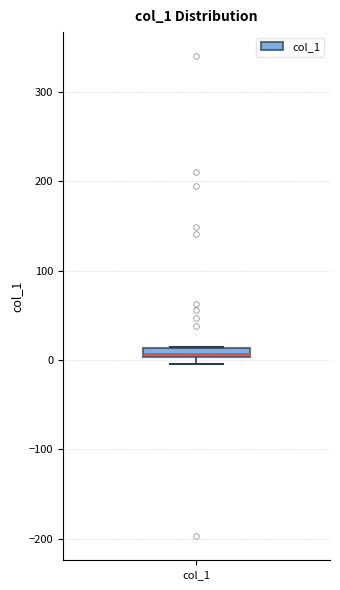

Where is the lower edge of the box for col_1 on the y-axis? The values are not printed on the chart, so give them approximately, as read against the axis.

0